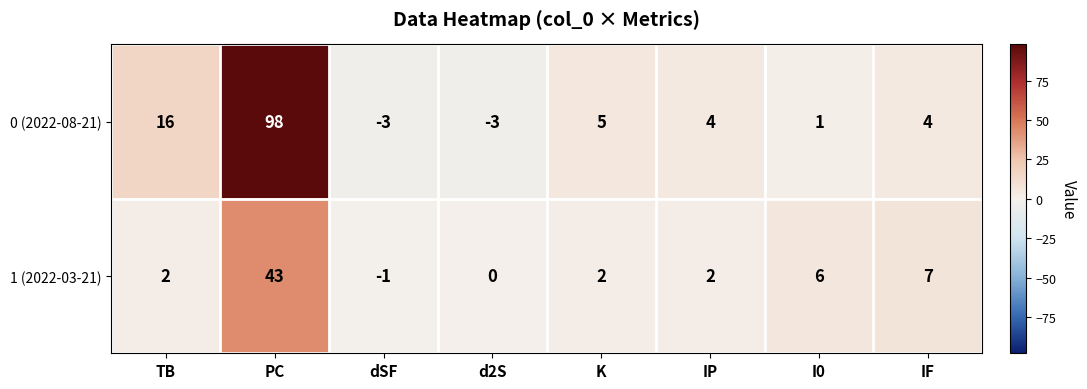

True or false: 0 (2022-08-21) has a value of -3 at d2S.

True